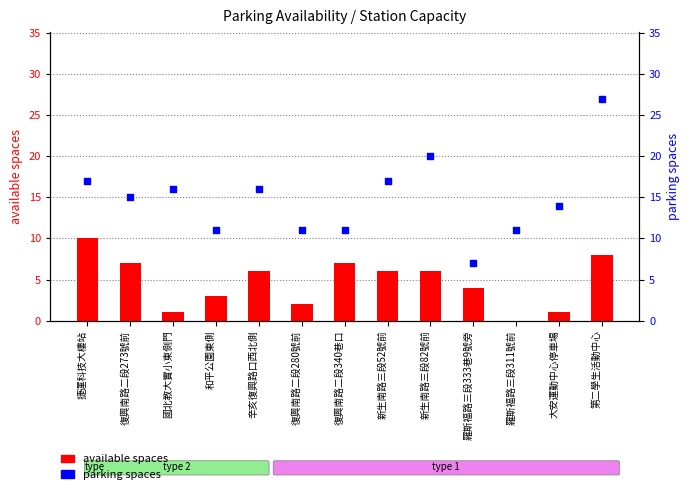

At which category is the sum across all series the highest?

第二學生活動中心